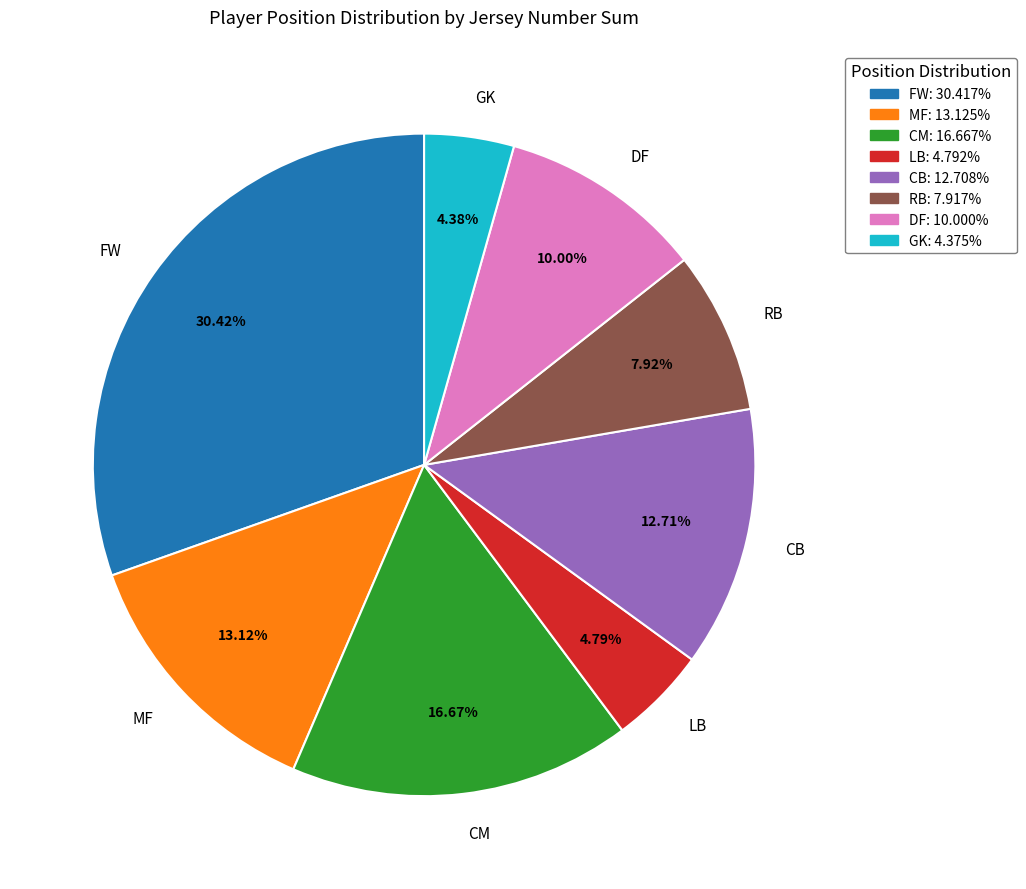

Is GK the majority of the pie?

No